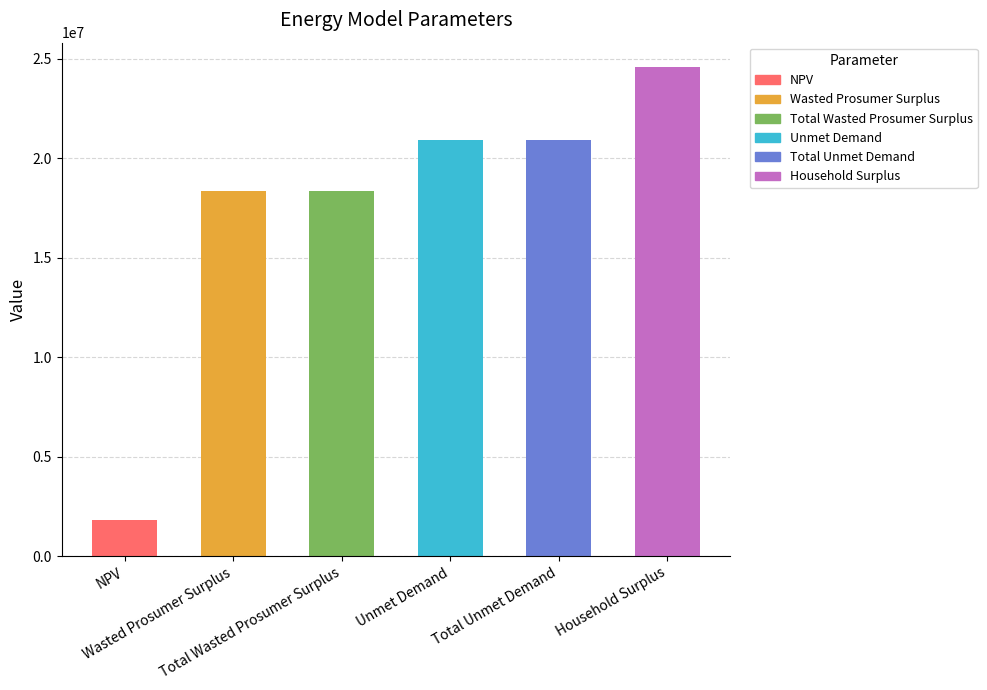

Reading right to left, list all the values displayed in this chart.

Household Surplus=24585581.1	Total Unmet Demand=20921753.2	Unmet Demand=20921753.2	Total Wasted Prosumer Surplus=18348722.6	Wasted Prosumer Surplus=18348722.6	NPV=1830835.0